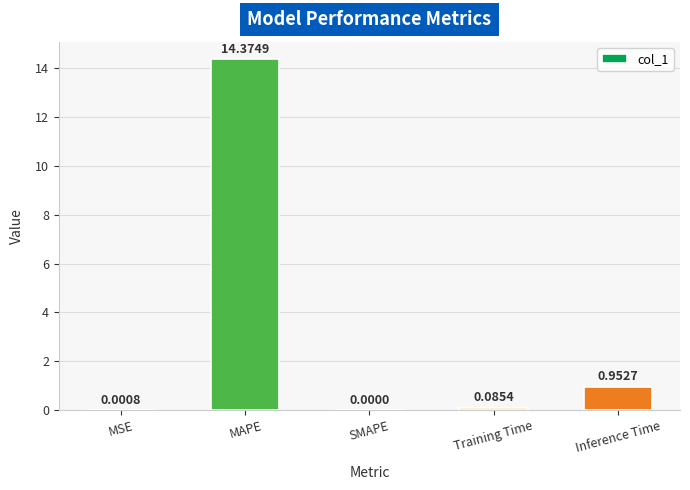

What is the change in value from MAPE to Inference Time?

-13.4